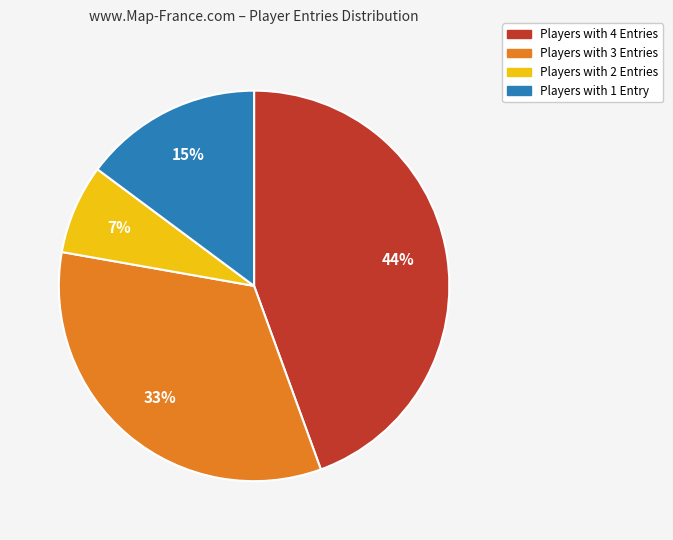

To the nearest percent, what is the average slice percentage?

25%